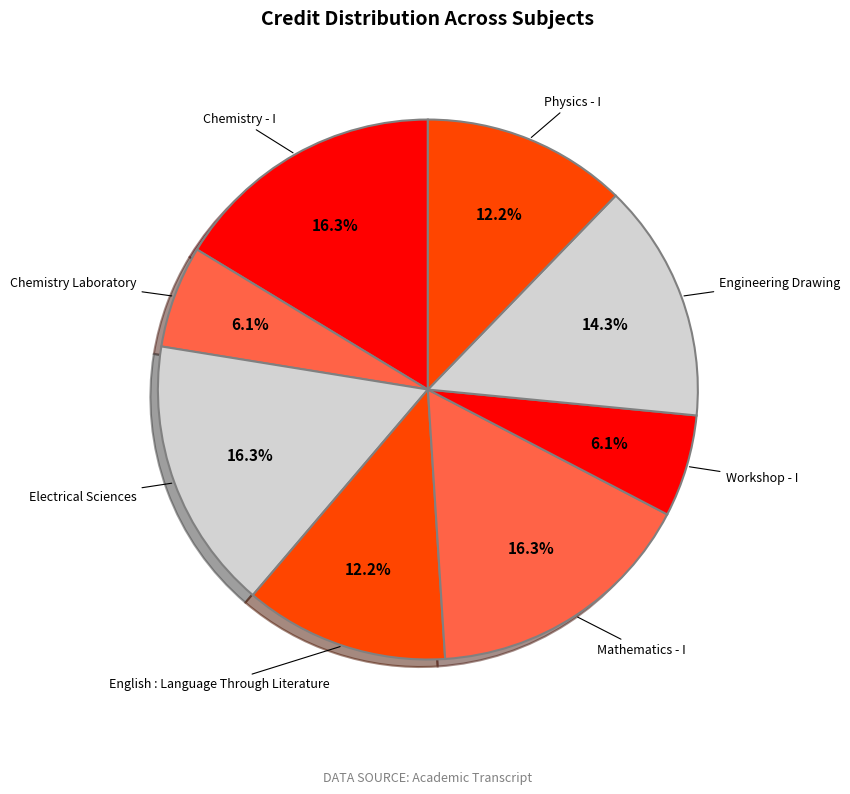

How much of the chart is everything except Electrical Sciences?

83.7%